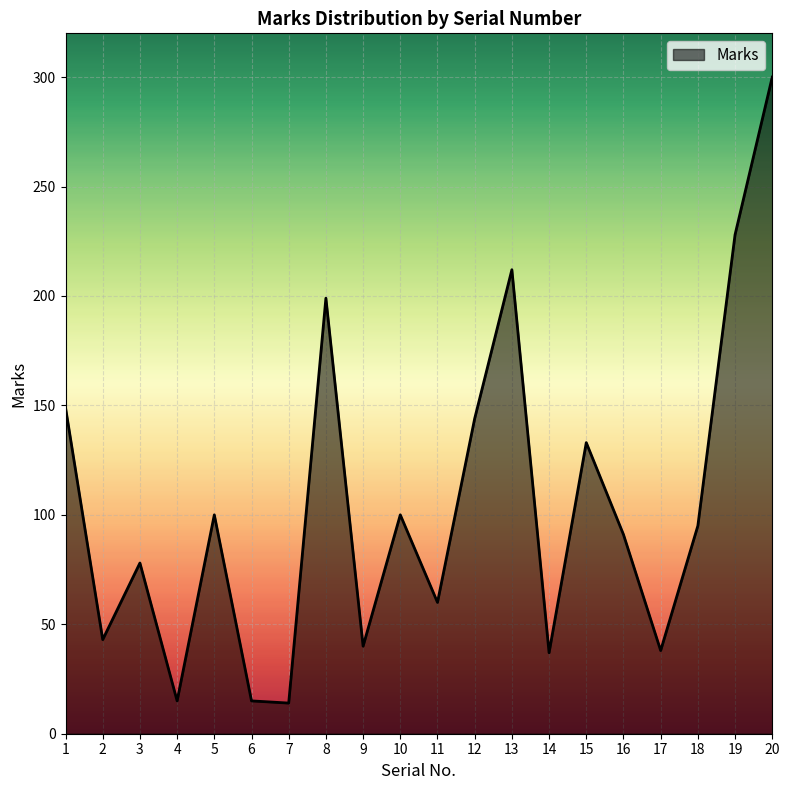

What is the difference between the second highest and second lowest values?

213